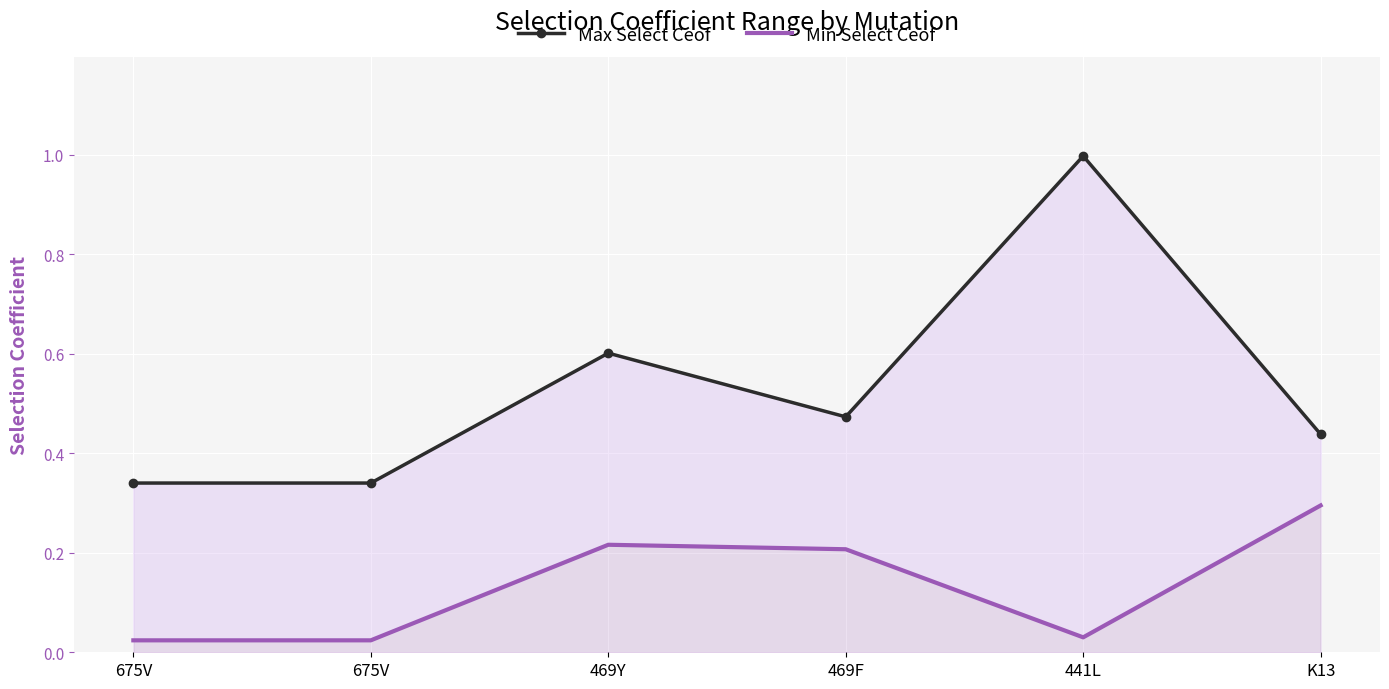

Where is Max Select Ceof nearest to the value 0?

675V